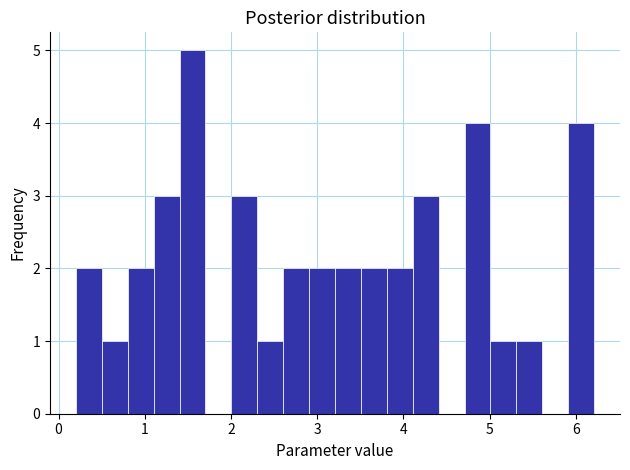

Around what value on the x-axis is the tallest bar? Give the approximate position of its centre, as read against the axis.

1.6